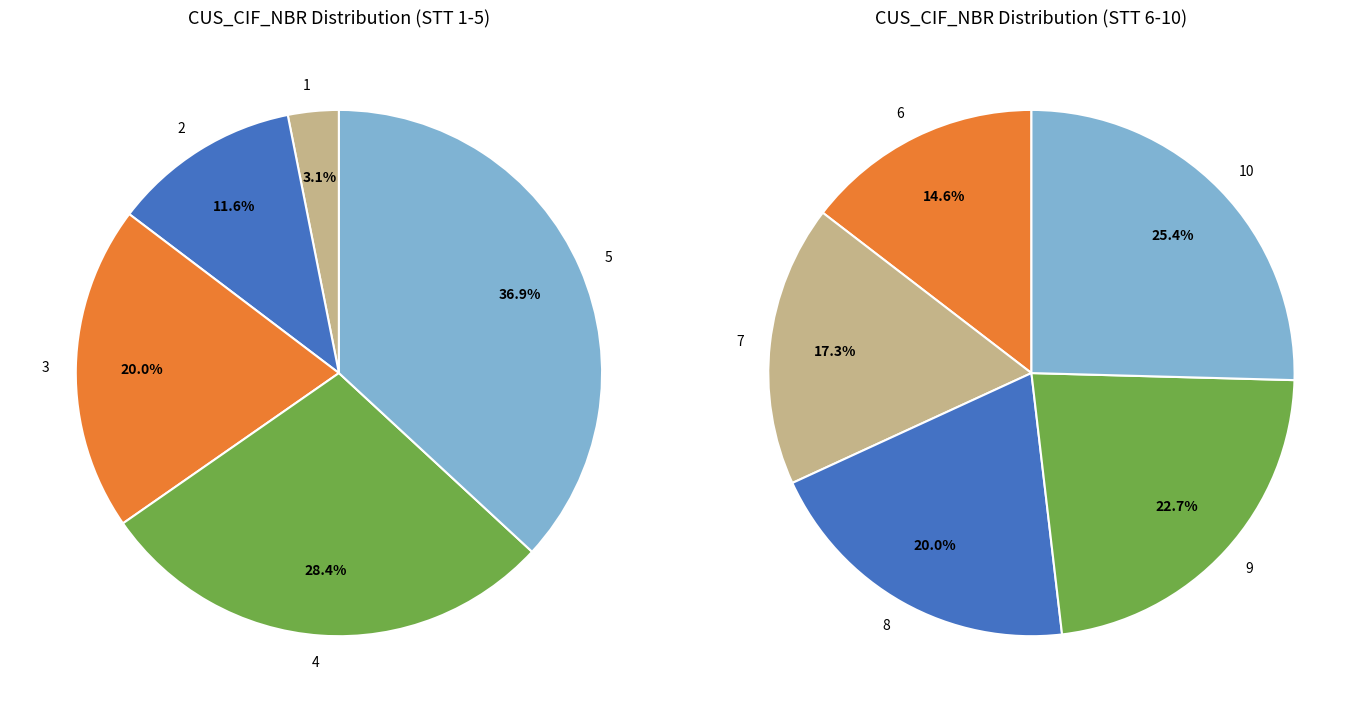

Does 9 account for over 50% of the chart?

No